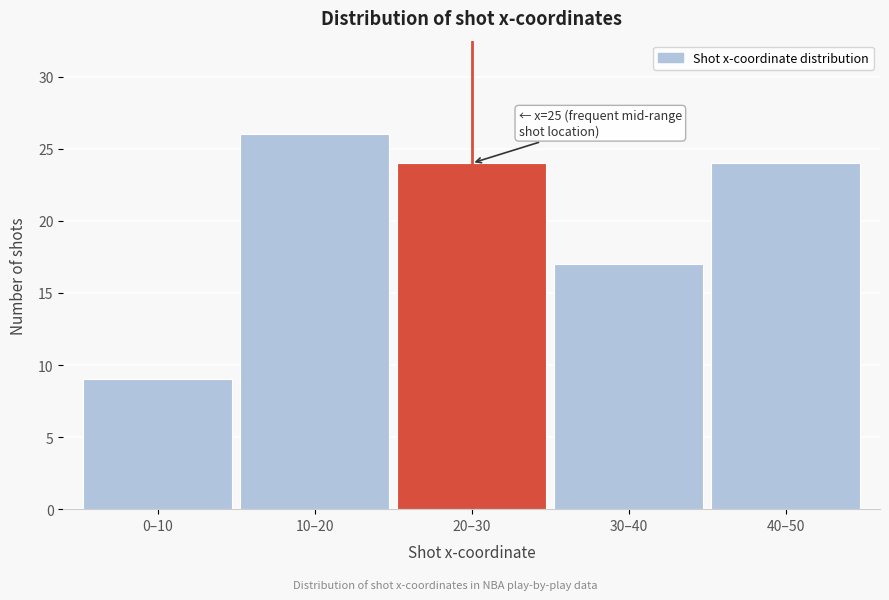

Reading right to left, transcribe all the data shown in this chart.

24	17	24	26	9